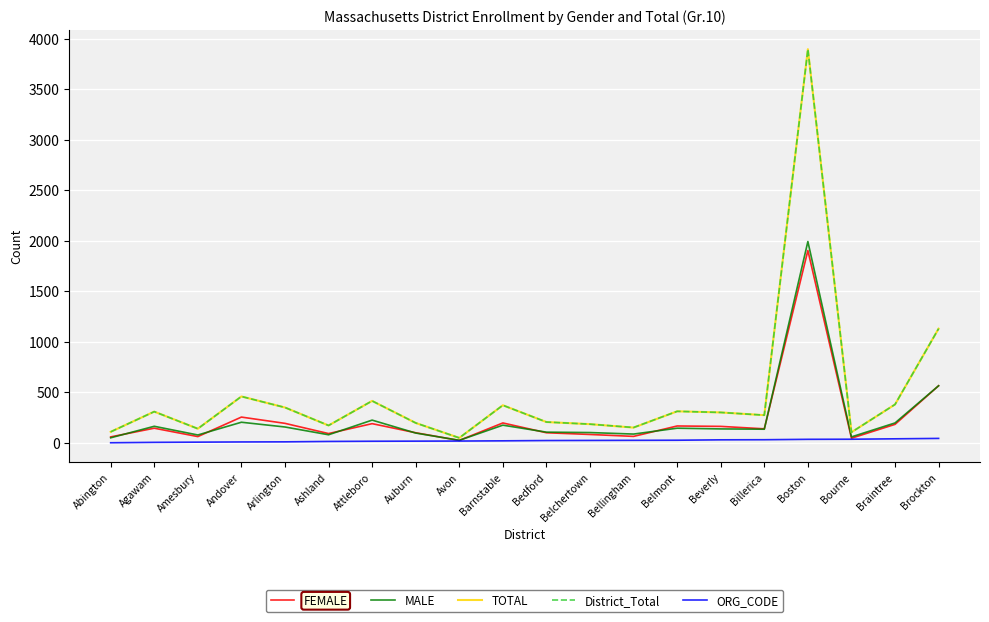

True or false: FEMALE has more than 0 interior local peaks.

True